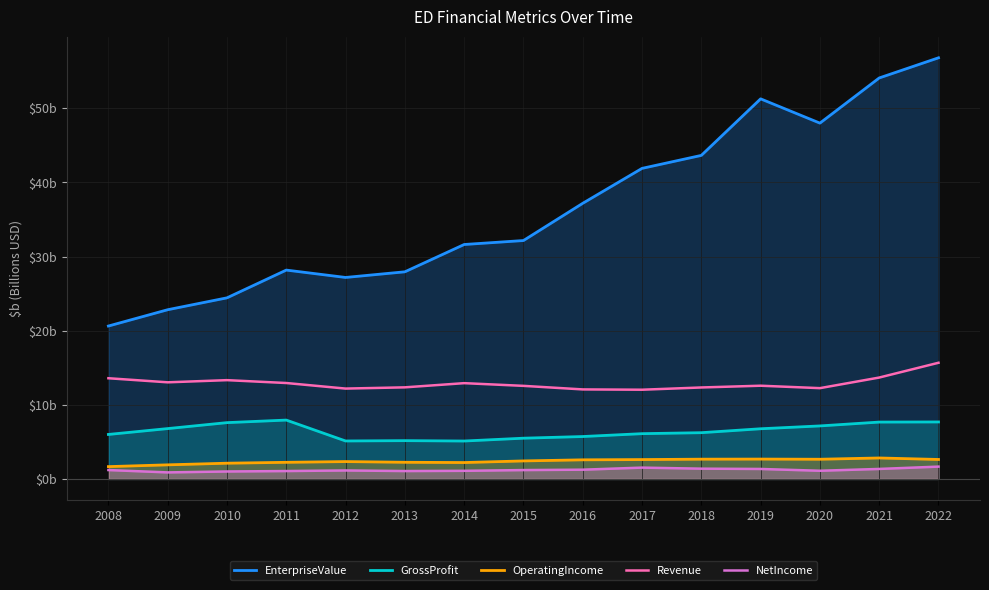

At which category is the sum across all series the highest?

2022